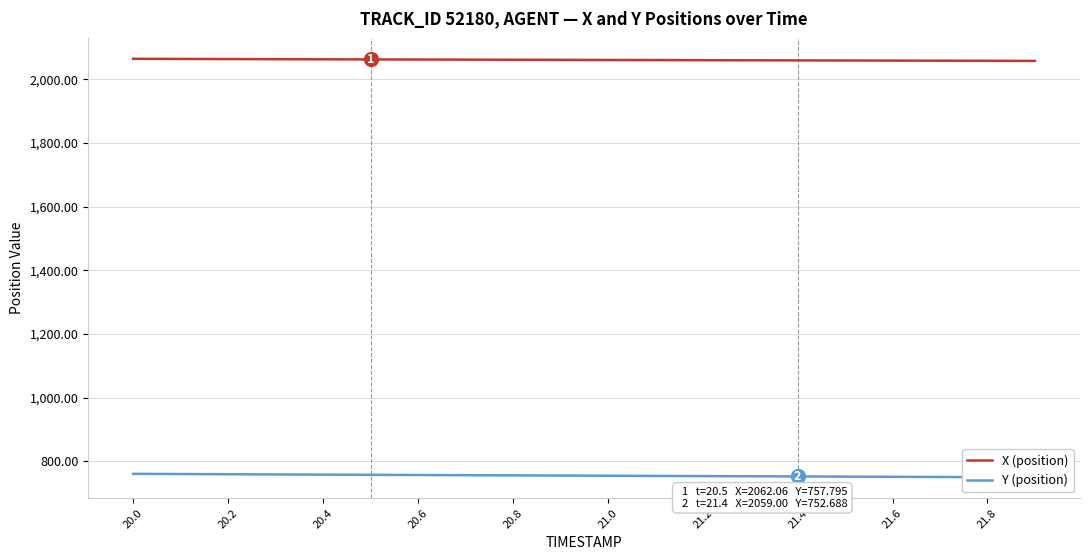

The value of X (position) at 21.0 is 3286.7. True or false?

False